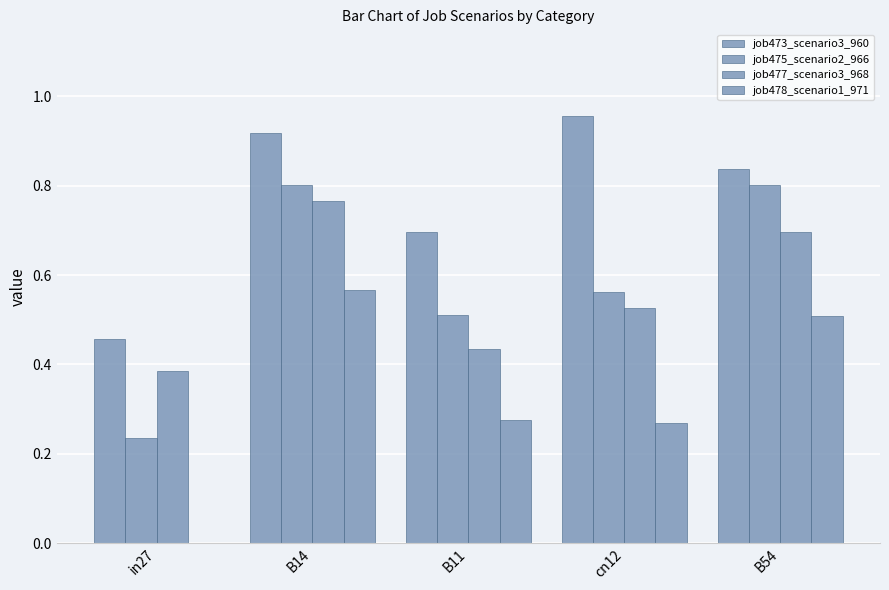

The value of job477_scenario3_968 at B11 is 0.4. True or false?

True